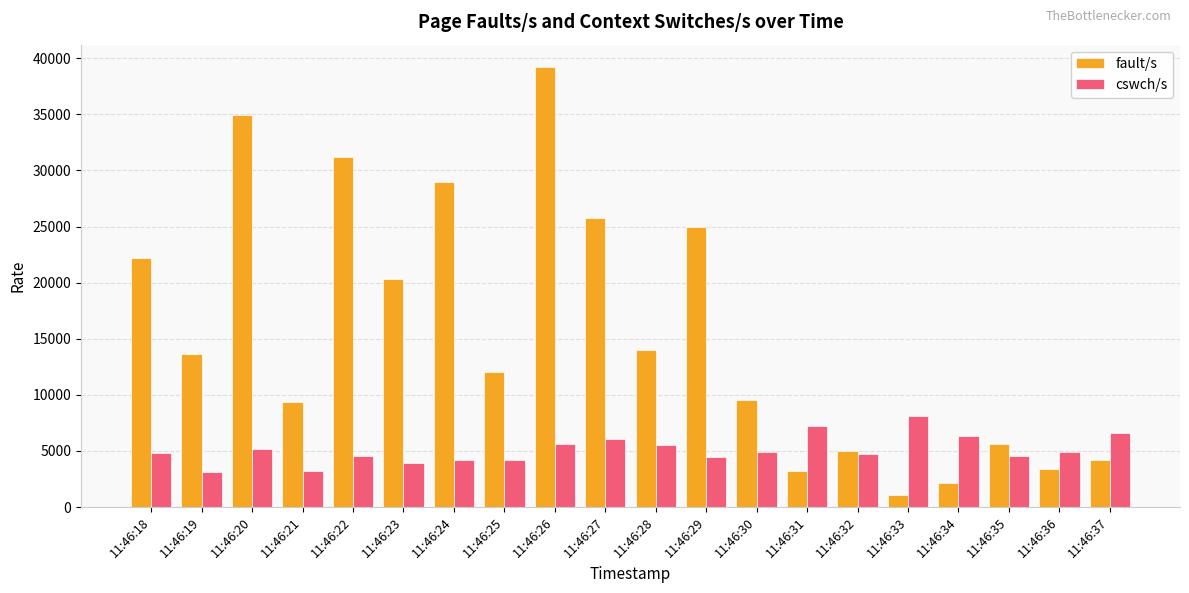

What is the minimum value for fault/s?

1080